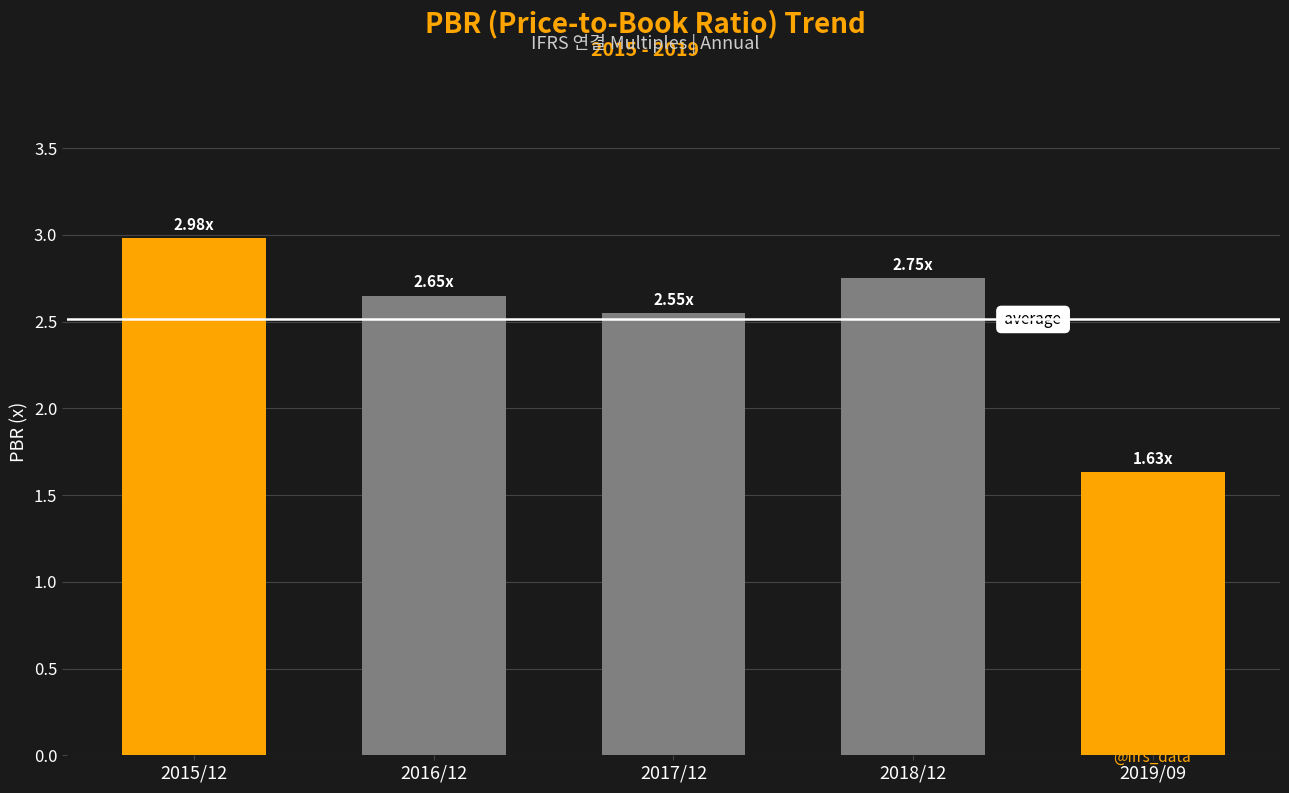

Count the number of data series in this chart.

1